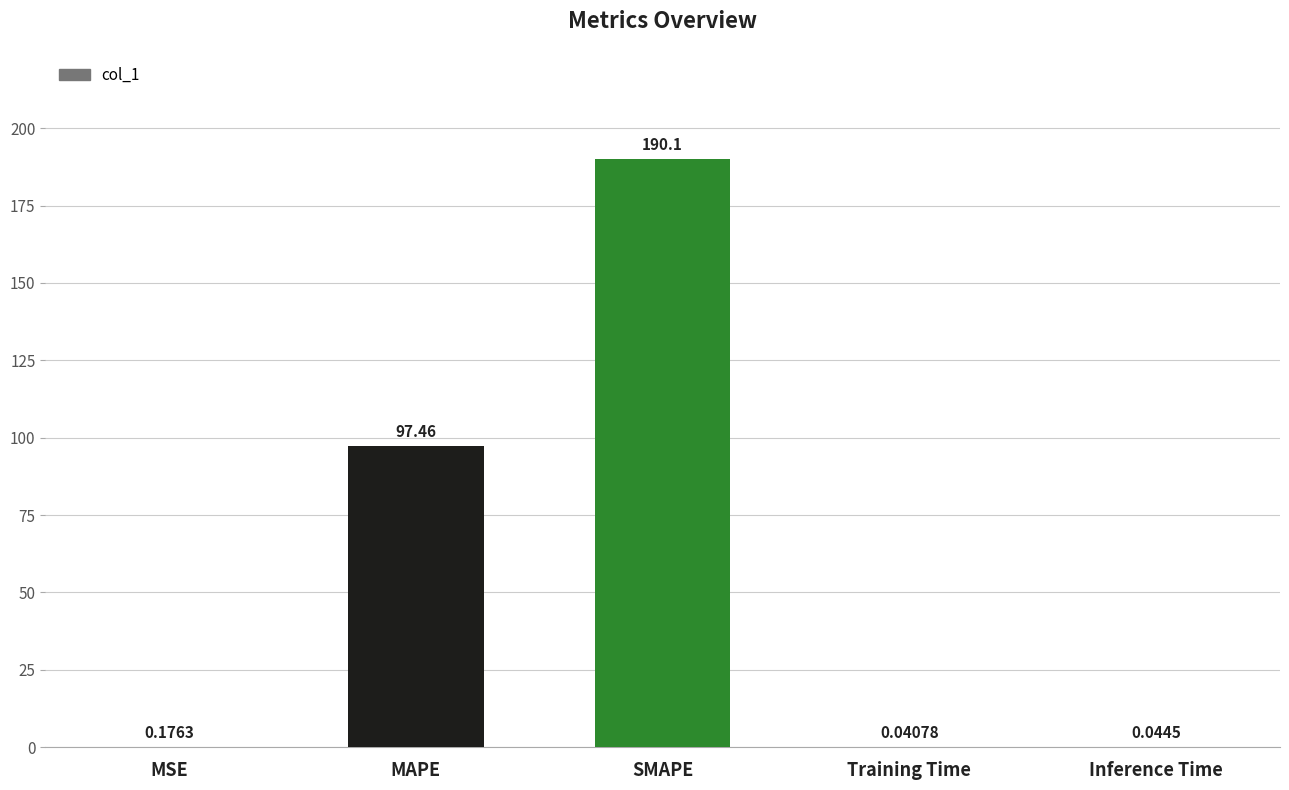

Which label corresponds to the largest value in the chart?

SMAPE